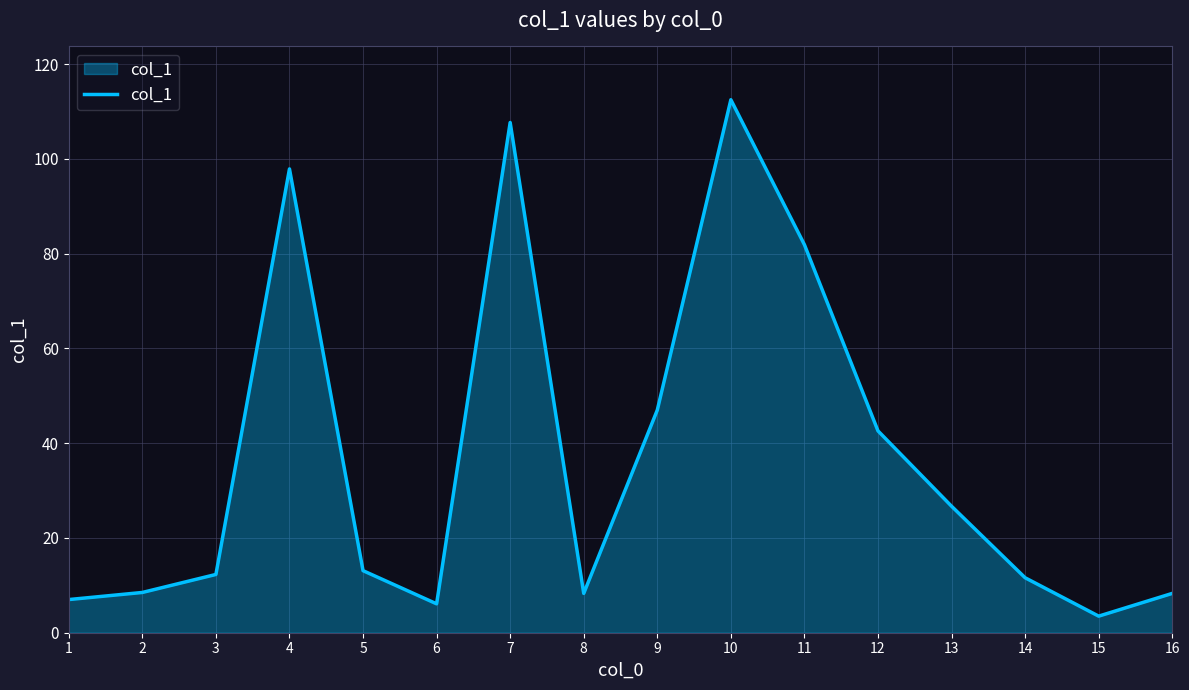

Where is the data nearest to the value 58?

9